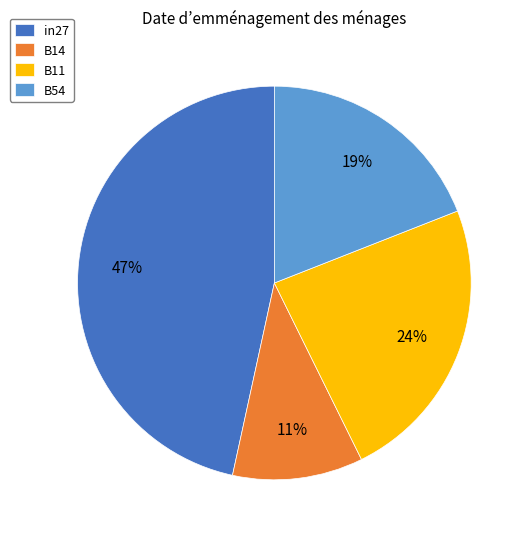

Is the sum of B14 and in27 greater than half?

Yes